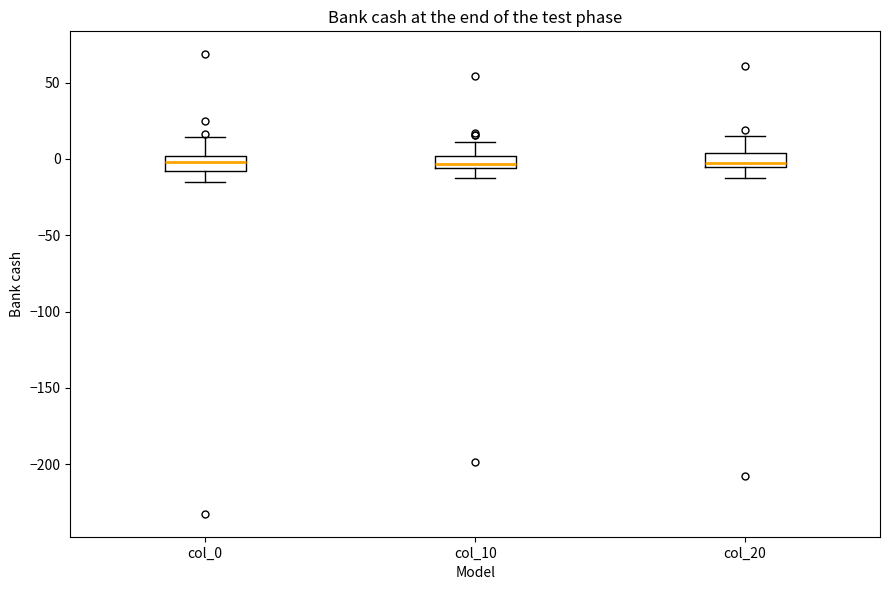

Where does the upper whisker of the box for col_20 end on the y-axis? The values are not printed on the chart, so give them approximately, as read against the axis.

15